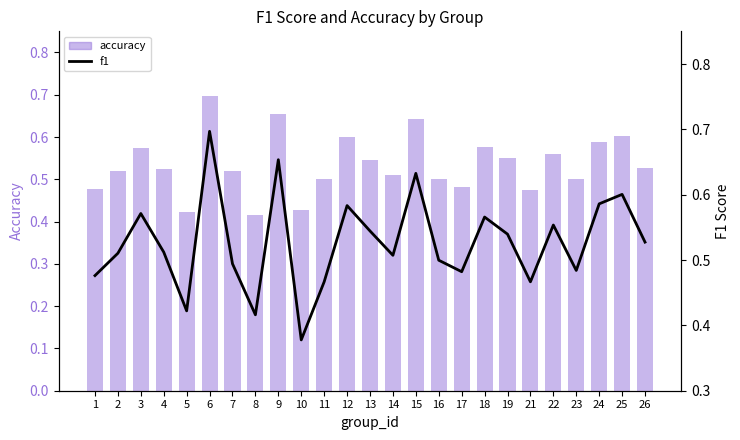

At which category is the sum across all series the highest?

6